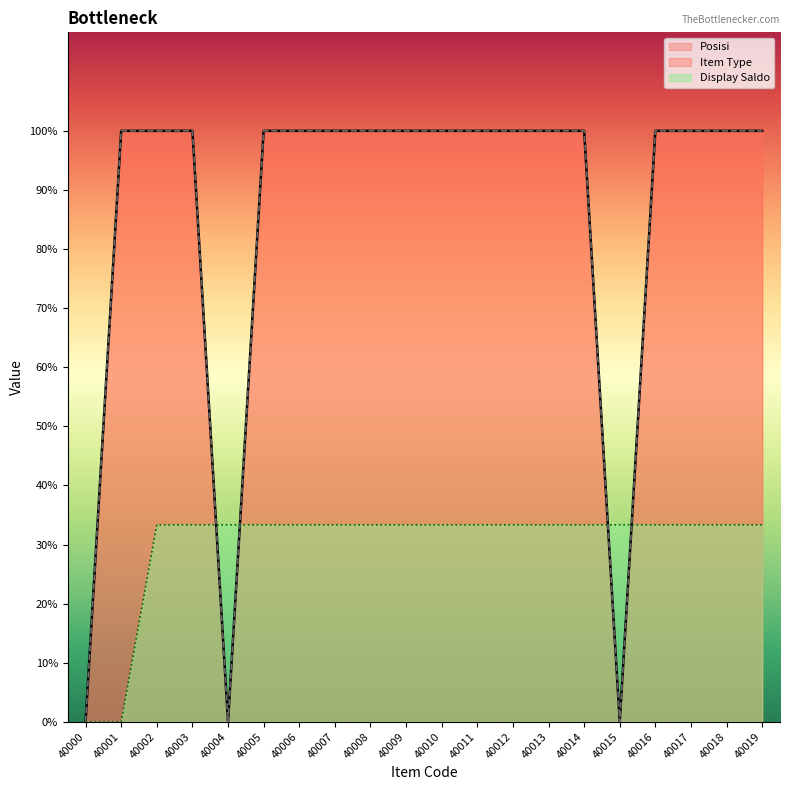

The Display Saldo series shows 1 at 40017. True or false?

False